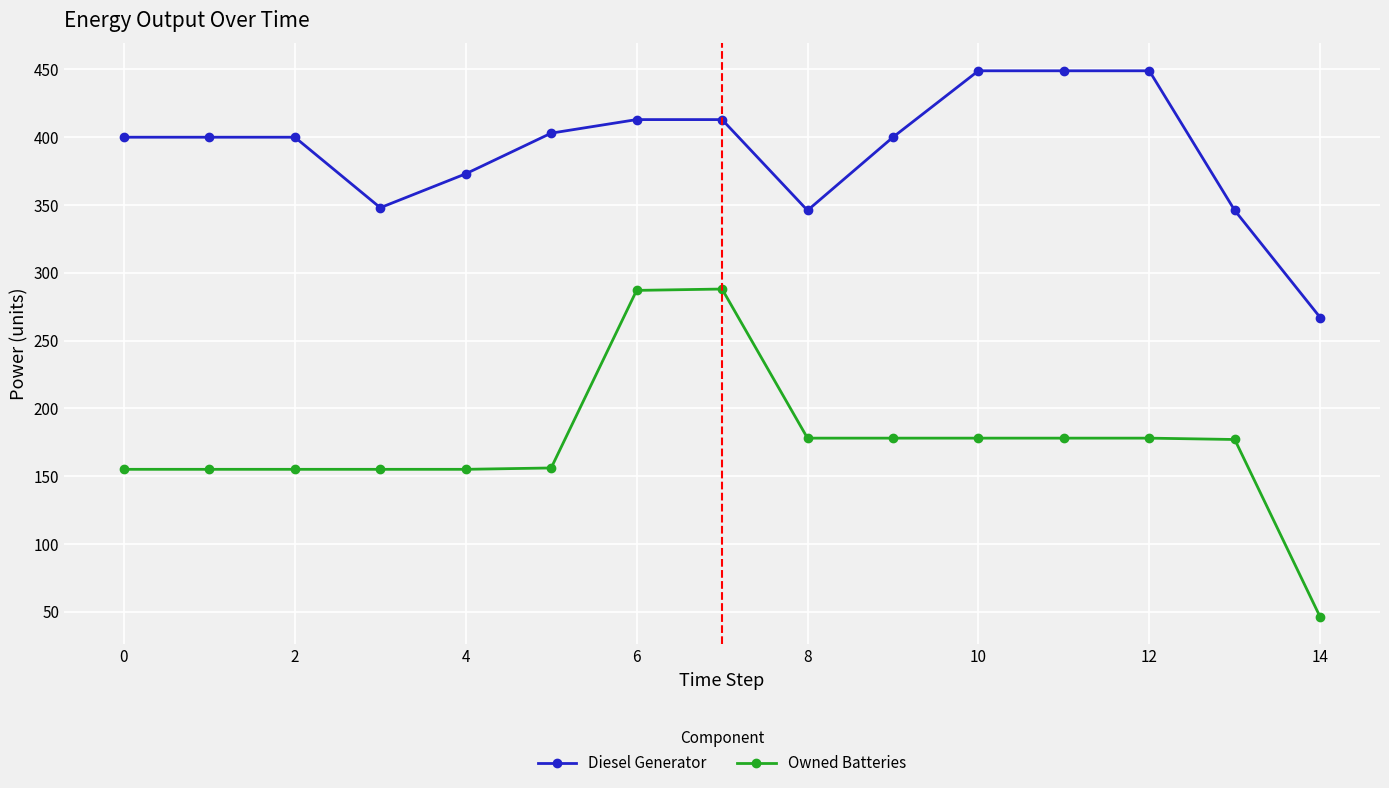

List the series in order of their peak value, highest first.

Diesel Generator, Owned Batteries